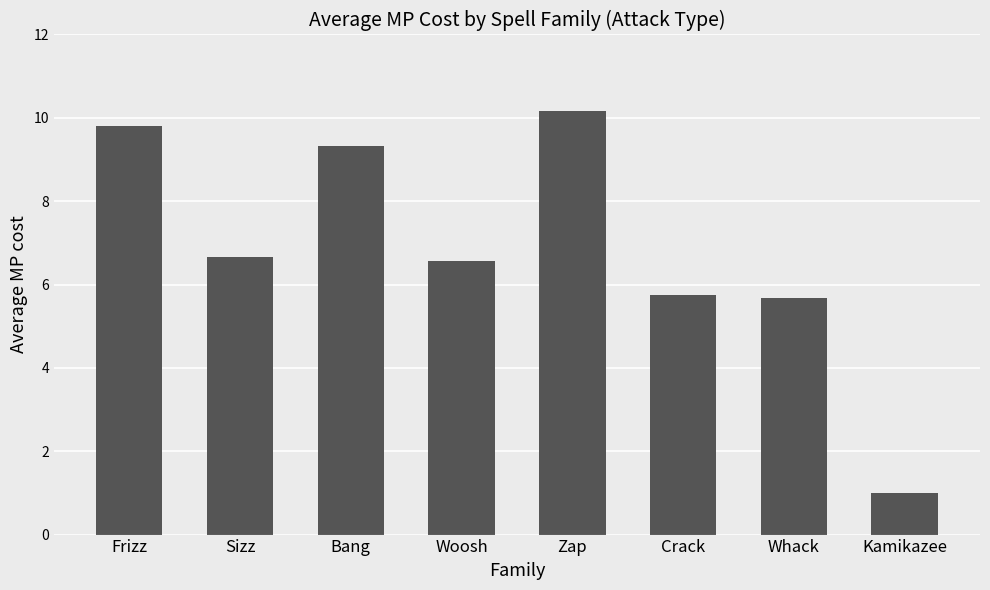

True or false: the data shows 5.8 at Frizz.

False